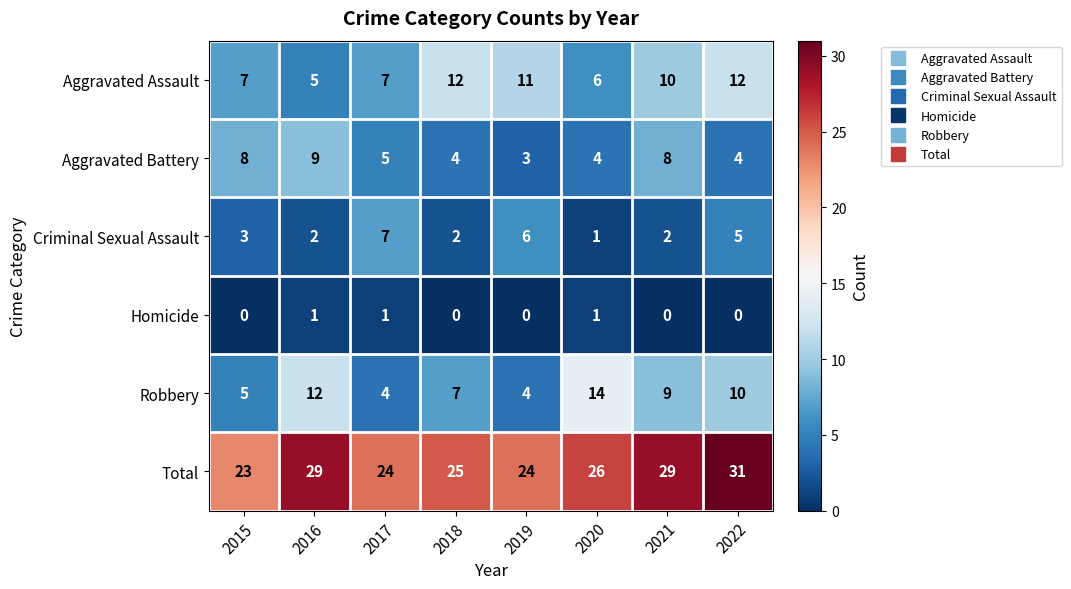

Rank the series at 2018 from highest to lowest value.

Total, Aggravated Assault, Robbery, Aggravated Battery, Criminal Sexual Assault, Homicide